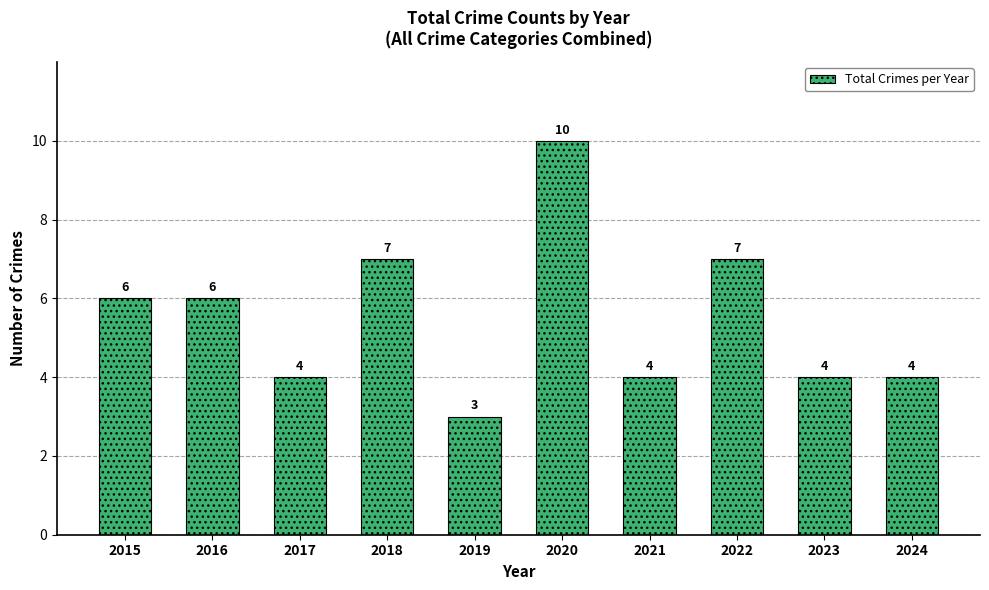

What is the value of the 4th bar from the left?

7